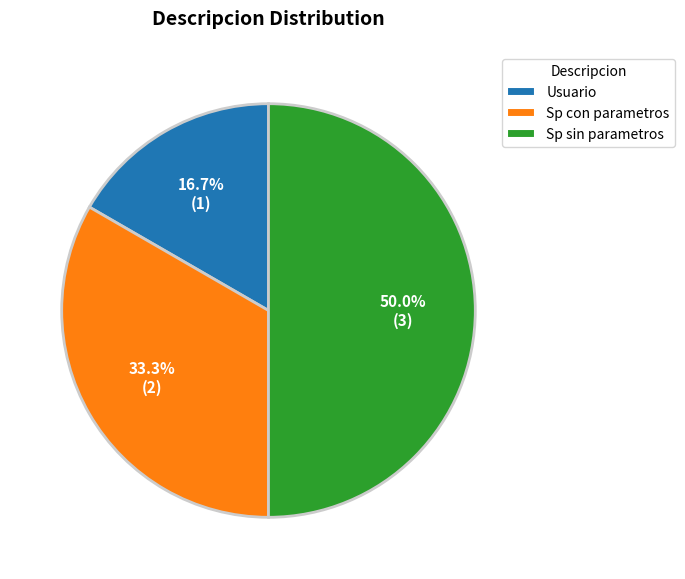

Is it true that Usuario is 17% of the pie?

True